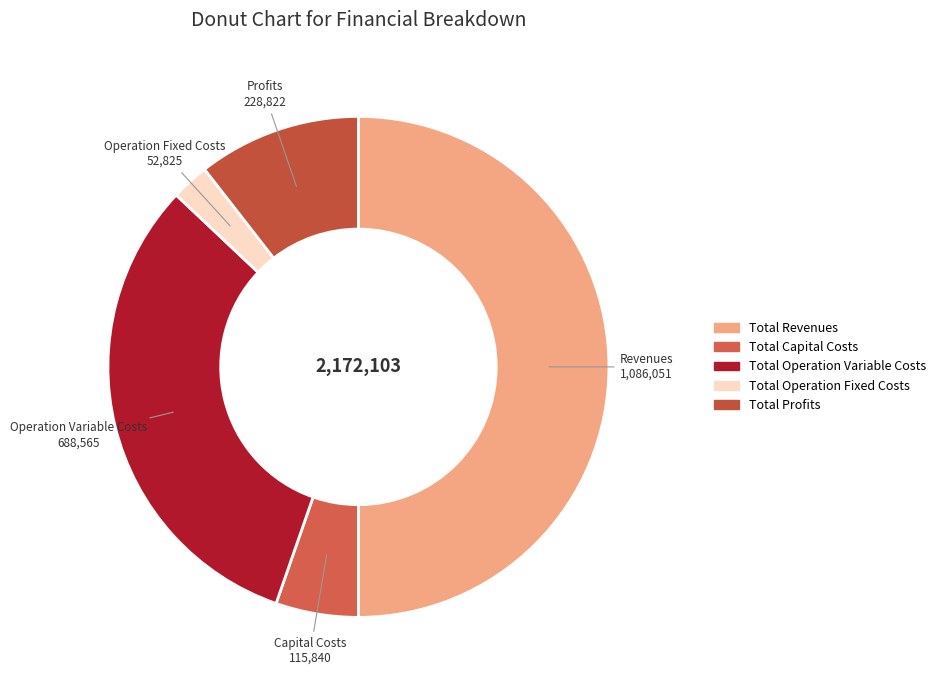

To the nearest percent, what is the combined percentage of Total Operation Fixed Costs and Total Revenues?

52%